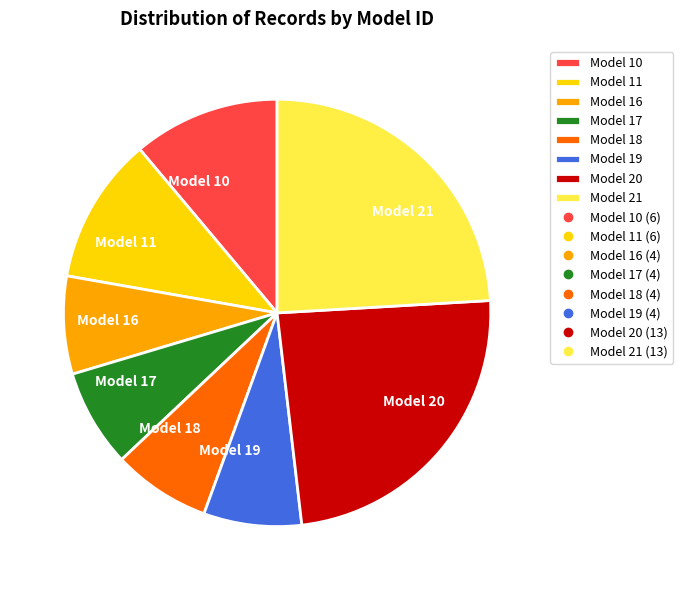

Does Model 20 represent more than half of the total?

No